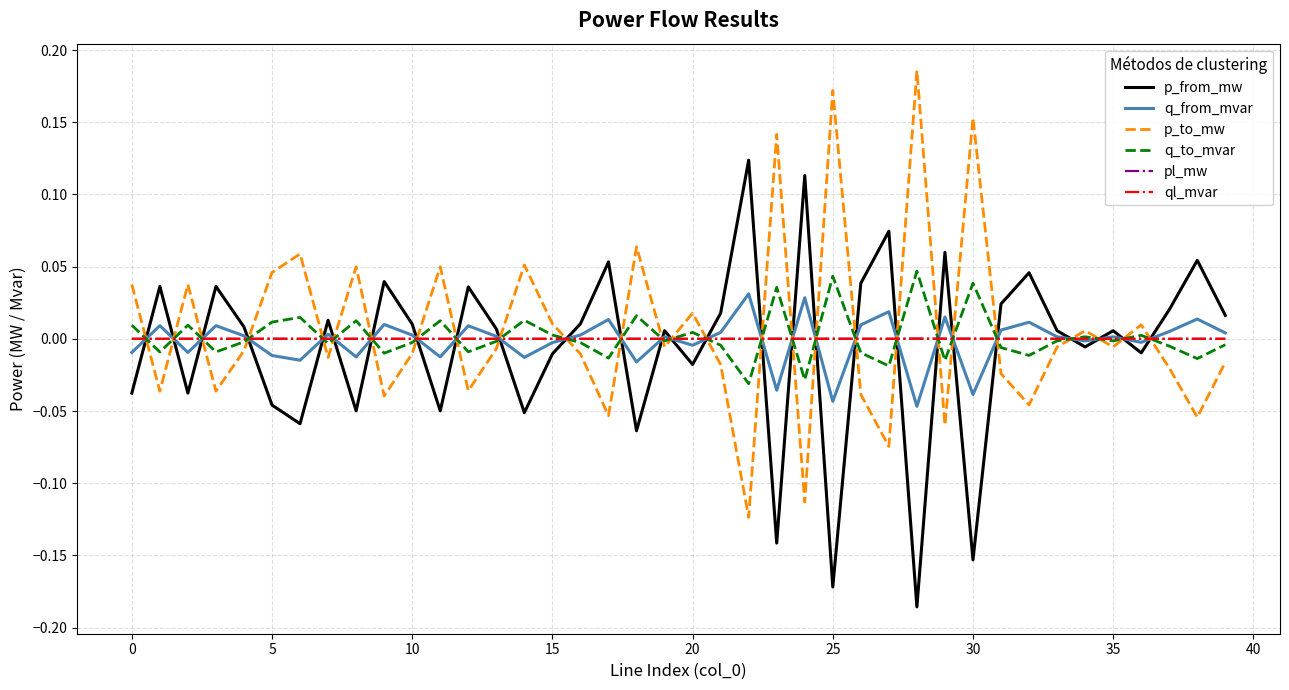

In p_from_mw, how many points are lower than both neighbors (excluding endpoints)?

13